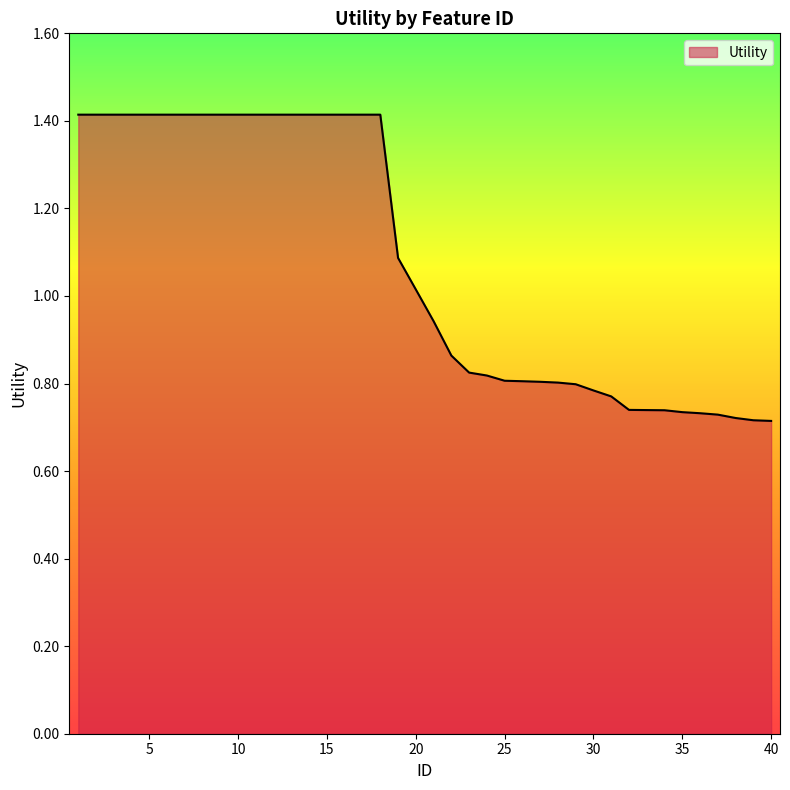

What is the greatest value displayed?

1.4